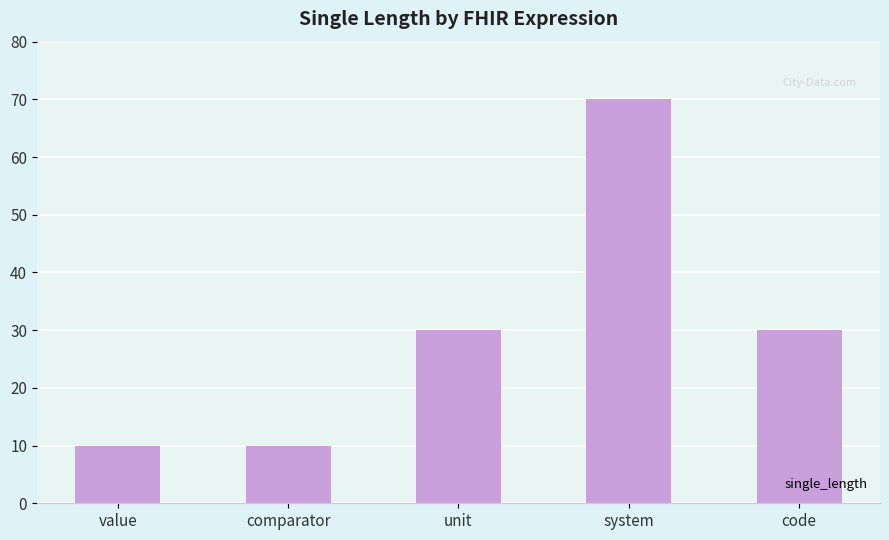

What is the minimum value shown in the chart?

10